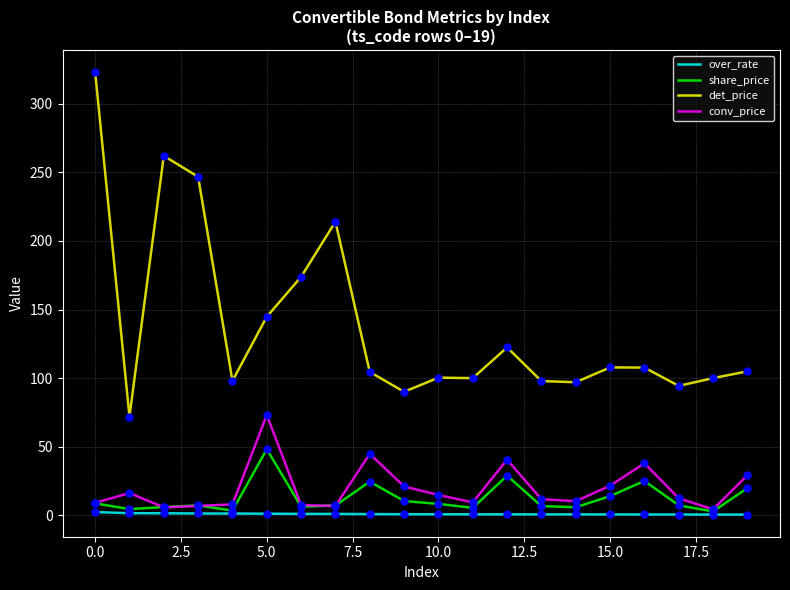

Which series has the largest range (max minus min)?

det_price